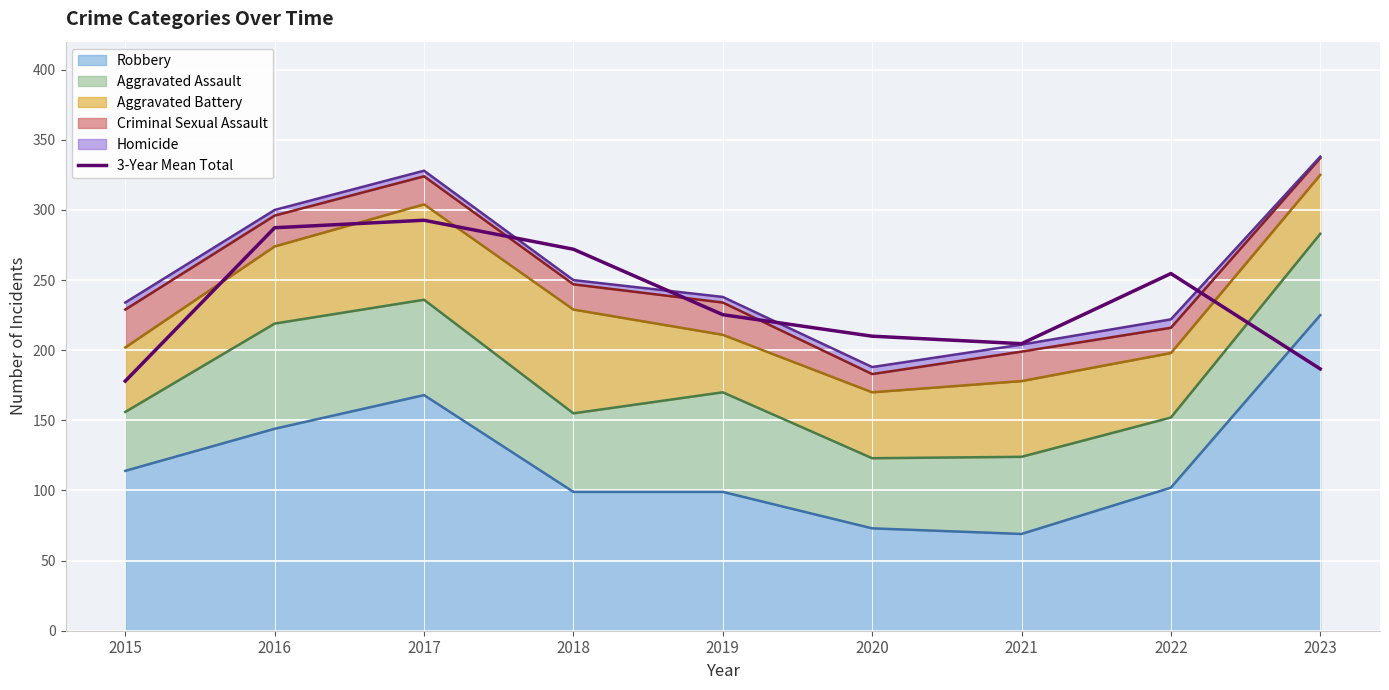

The chart shows a value of 113.8 at 2020. True or false?

False